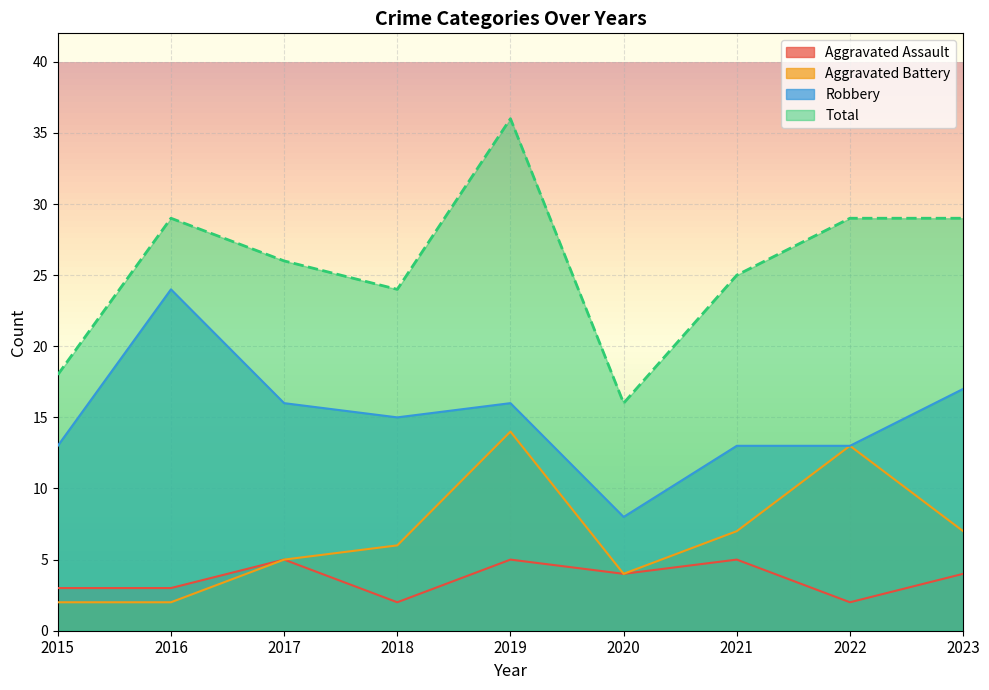

Reading right to left, list all the values displayed in this chart.

Aggravated Assault: 4	2	5	4	5	2	5	3	3
Aggravated Battery: 7	13	7	4	14	6	5	2	2
Robbery: 17	13	13	8	16	15	16	24	13
Total: 29	29	25	16	36	24	26	29	18